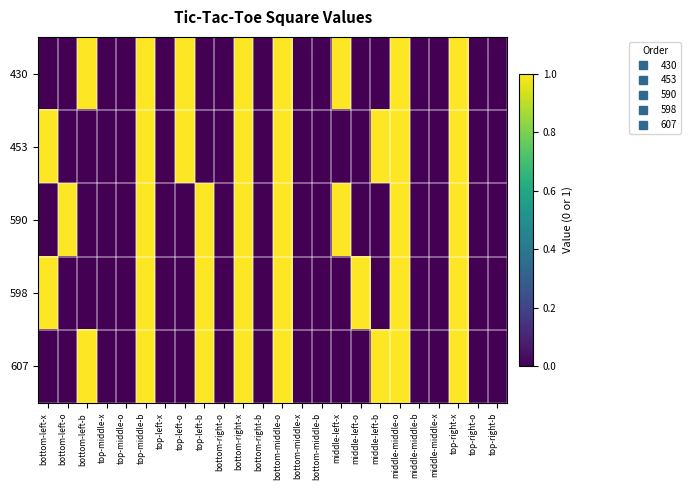

Reading left to right, transcribe all the data shown in this chart.

430: bottom-left-x=0	bottom-left-o=0	bottom-left-b=1	top-middle-x=0	top-middle-o=0	top-middle-b=1	top-left-x=0	top-left-o=1	top-left-b=0	bottom-right-o=0	bottom-right-x=1	bottom-right-b=0	bottom-middle-o=1	bottom-middle-x=0	bottom-middle-b=0	middle-left-x=1	middle-left-o=0	middle-left-b=0	middle-middle-o=1	middle-middle-b=0	middle-middle-x=0	top-right-x=1	top-right-o=0	top-right-b=0
453: bottom-left-x=1	bottom-left-o=0	bottom-left-b=0	top-middle-x=0	top-middle-o=0	top-middle-b=1	top-left-x=0	top-left-o=1	top-left-b=0	bottom-right-o=0	bottom-right-x=1	bottom-right-b=0	bottom-middle-o=1	bottom-middle-x=0	bottom-middle-b=0	middle-left-x=0	middle-left-o=0	middle-left-b=1	middle-middle-o=1	middle-middle-b=0	middle-middle-x=0	top-right-x=1	top-right-o=0	top-right-b=0
590: bottom-left-x=0	bottom-left-o=1	bottom-left-b=0	top-middle-x=0	top-middle-o=0	top-middle-b=1	top-left-x=0	top-left-o=0	top-left-b=1	bottom-right-o=0	bottom-right-x=1	bottom-right-b=0	bottom-middle-o=1	bottom-middle-x=0	bottom-middle-b=0	middle-left-x=1	middle-left-o=0	middle-left-b=0	middle-middle-o=1	middle-middle-b=0	middle-middle-x=0	top-right-x=1	top-right-o=0	top-right-b=0
598: bottom-left-x=1	bottom-left-o=0	bottom-left-b=0	top-middle-x=0	top-middle-o=0	top-middle-b=1	top-left-x=0	top-left-o=0	top-left-b=1	bottom-right-o=0	bottom-right-x=1	bottom-right-b=0	bottom-middle-o=1	bottom-middle-x=0	bottom-middle-b=0	middle-left-x=0	middle-left-o=1	middle-left-b=0	middle-middle-o=1	middle-middle-b=0	middle-middle-x=0	top-right-x=1	top-right-o=0	top-right-b=0
607: bottom-left-x=0	bottom-left-o=0	bottom-left-b=1	top-middle-x=0	top-middle-o=0	top-middle-b=1	top-left-x=0	top-left-o=0	top-left-b=1	bottom-right-o=0	bottom-right-x=1	bottom-right-b=0	bottom-middle-o=1	bottom-middle-x=0	bottom-middle-b=0	middle-left-x=0	middle-left-o=0	middle-left-b=1	middle-middle-o=1	middle-middle-b=0	middle-middle-x=0	top-right-x=1	top-right-o=0	top-right-b=0